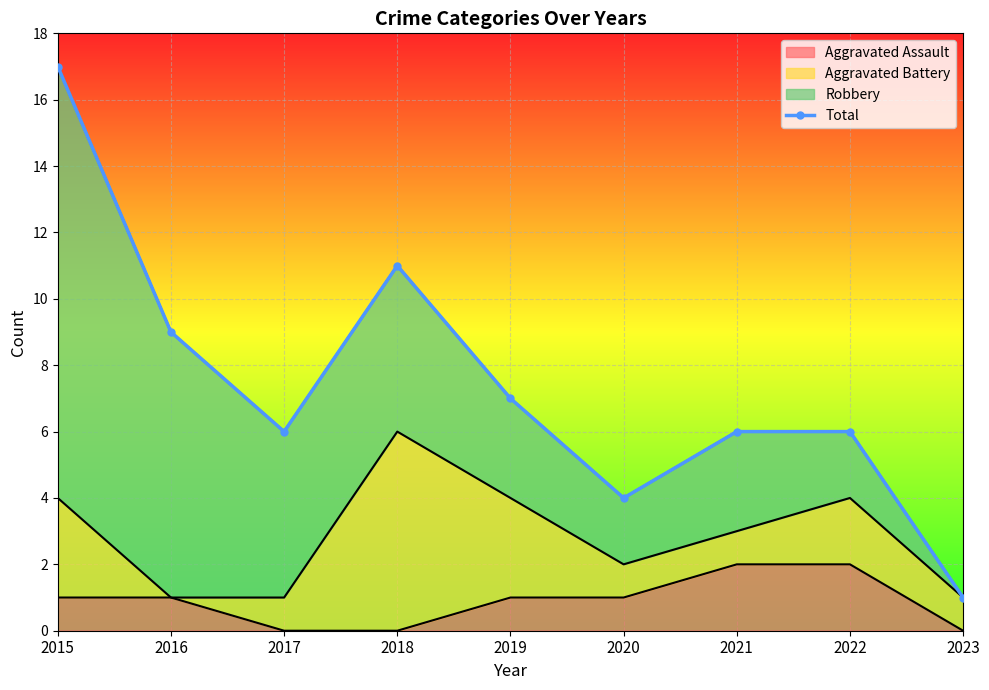

Reading right to left, what are all the values shown in this chart?

2023=1	2022=6	2021=6	2020=4	2019=7	2018=11	2017=6	2016=9	2015=17